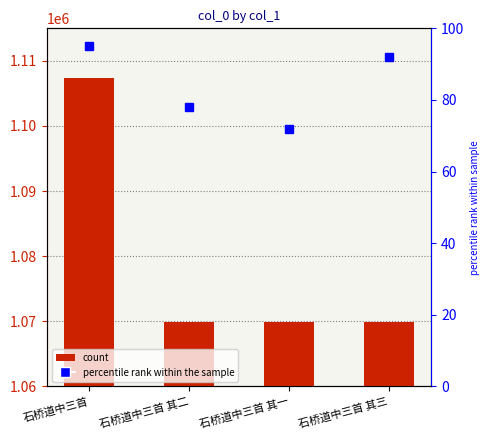

At which label does col_0 first exceed 1069890?

石桥道中三首